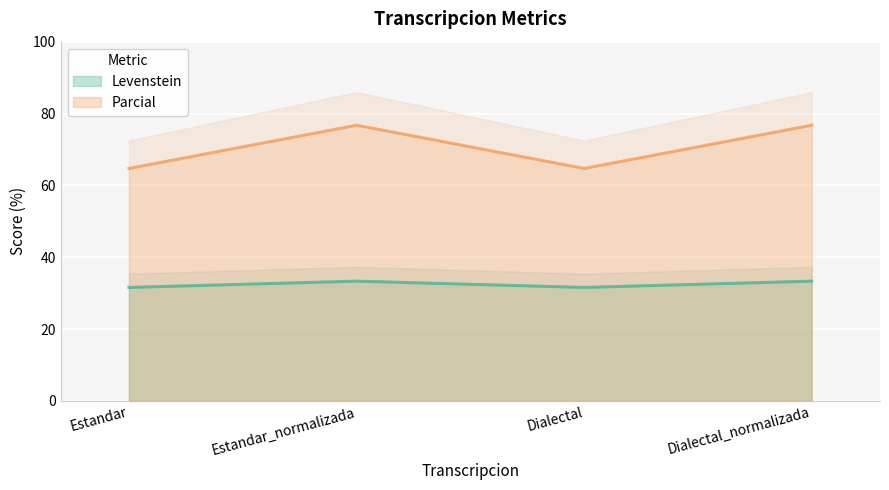

True or false: Levenstein has more than 1 interior local peaks.

False